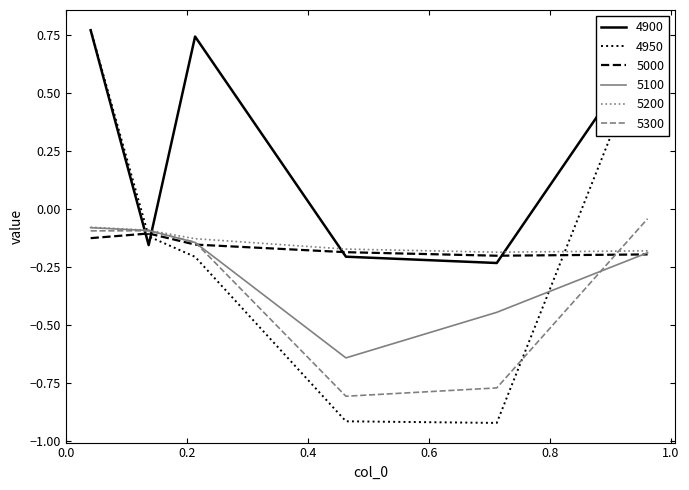

In 5000, how many points are lower than both neighbors (excluding endpoints)?

1